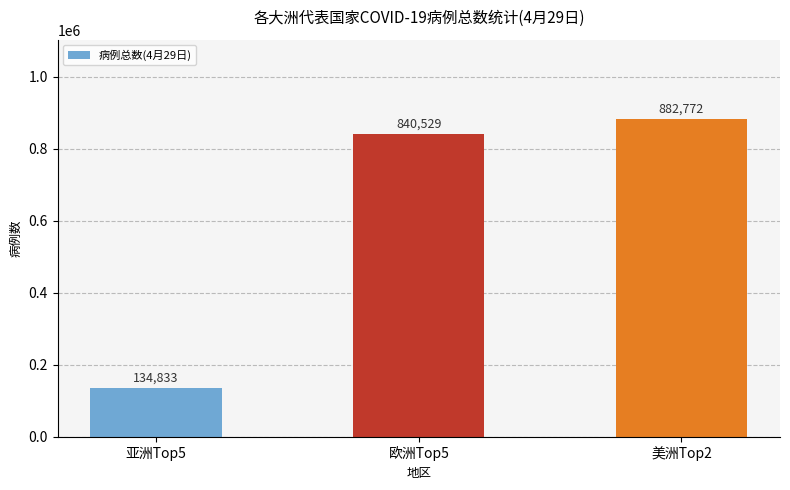

Is it true that the value at 美洲Top2 is 1470489?

False